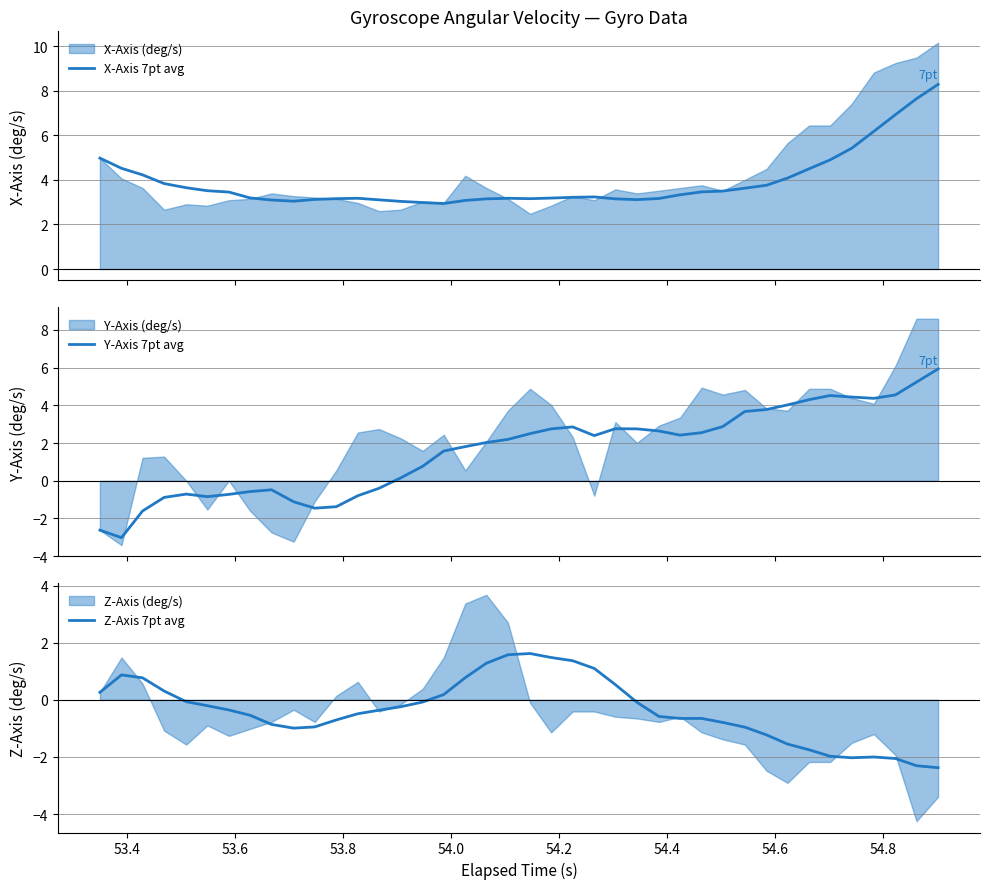

What is the maximum value for X-Axis 7pt avg?

8.3